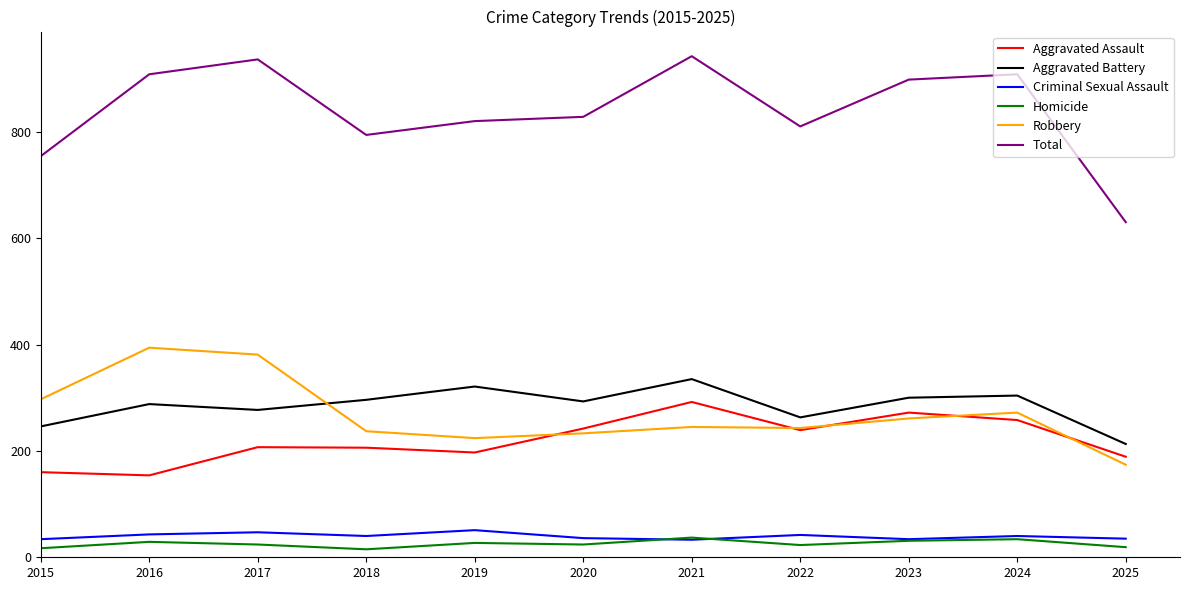

What is the sum of the Total values at 2023 and 2025?

1528